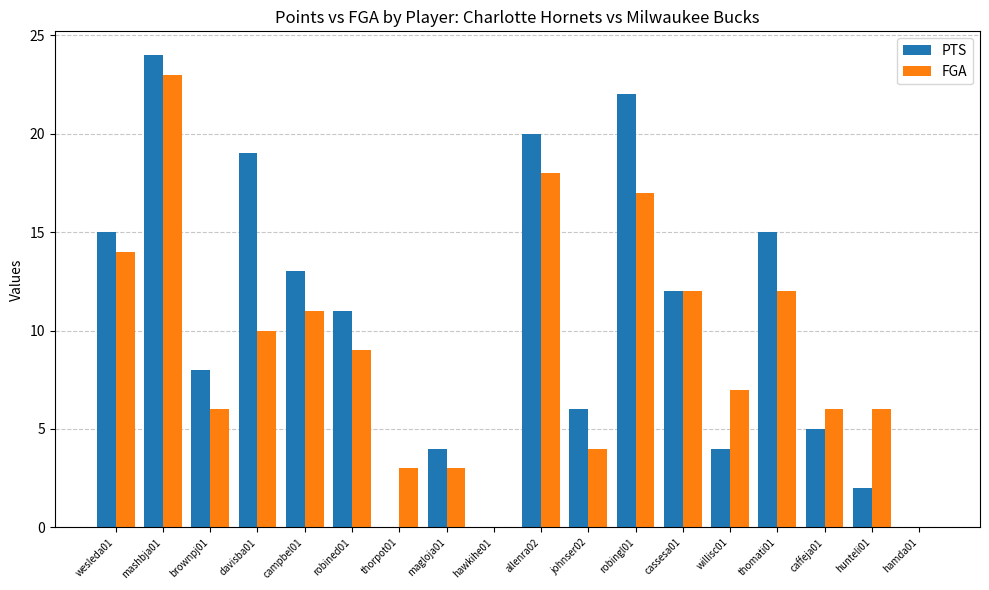

The FGA series shows 12 at thomati01. True or false?

True